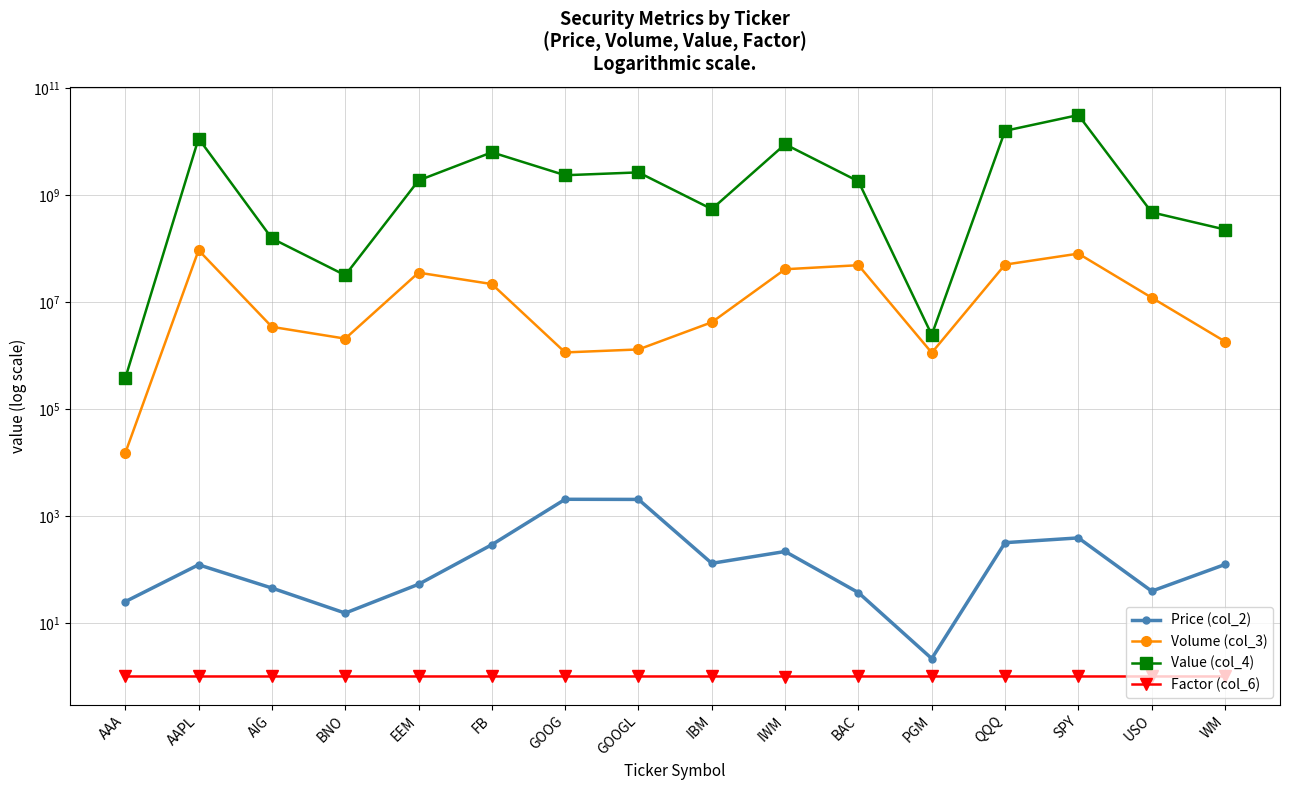

Which series changed the most between AAA and BNO?

Value (col_4)